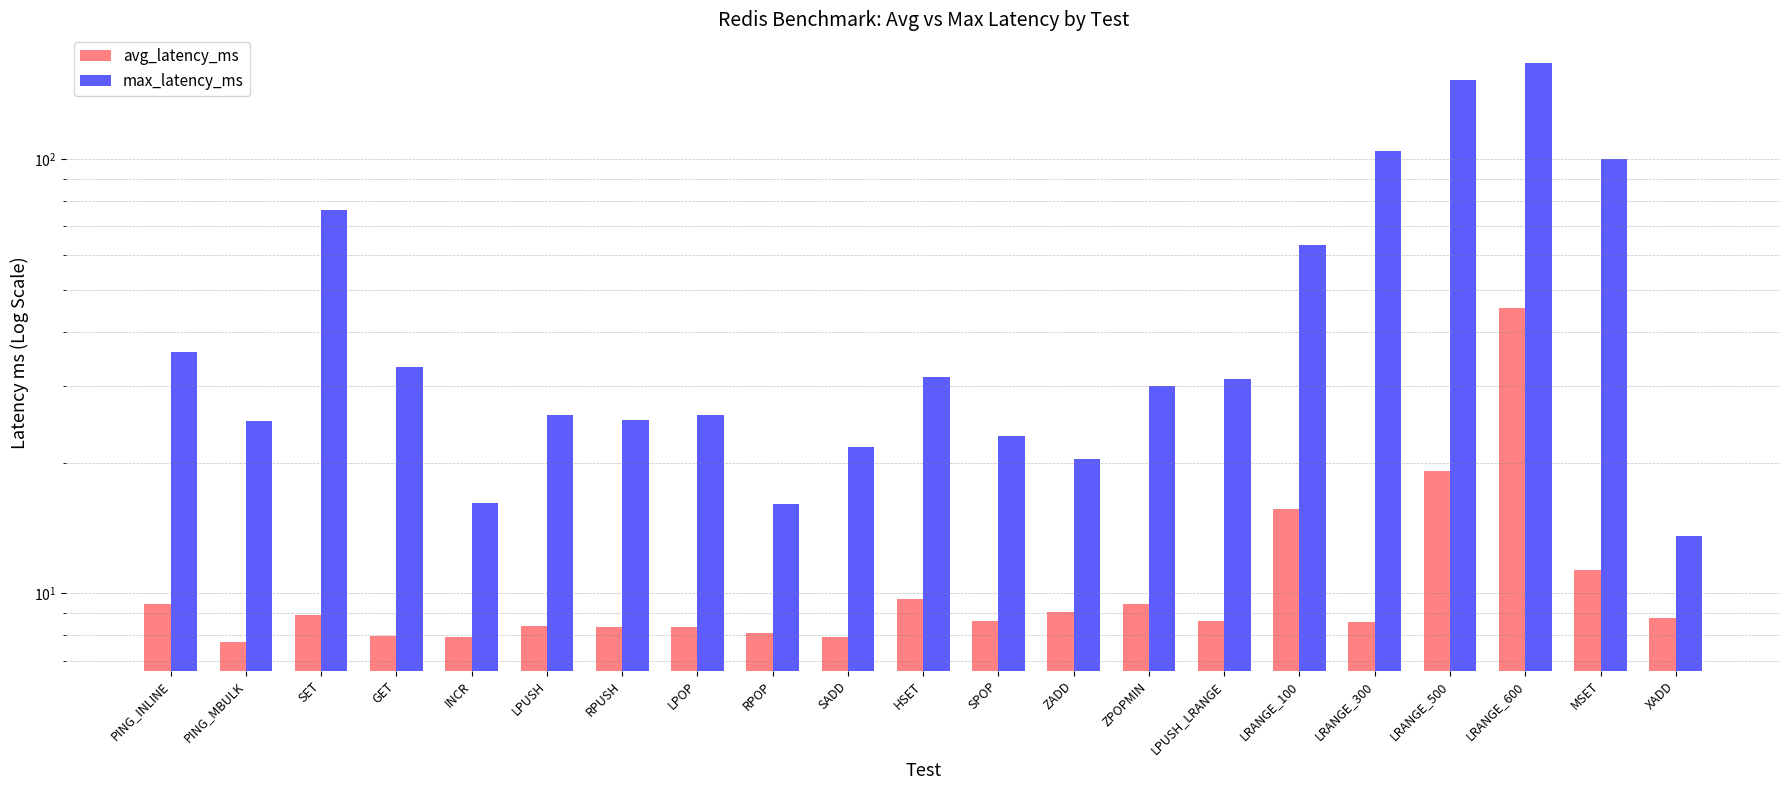

At which category is the sum across all series the highest?

LRANGE_600